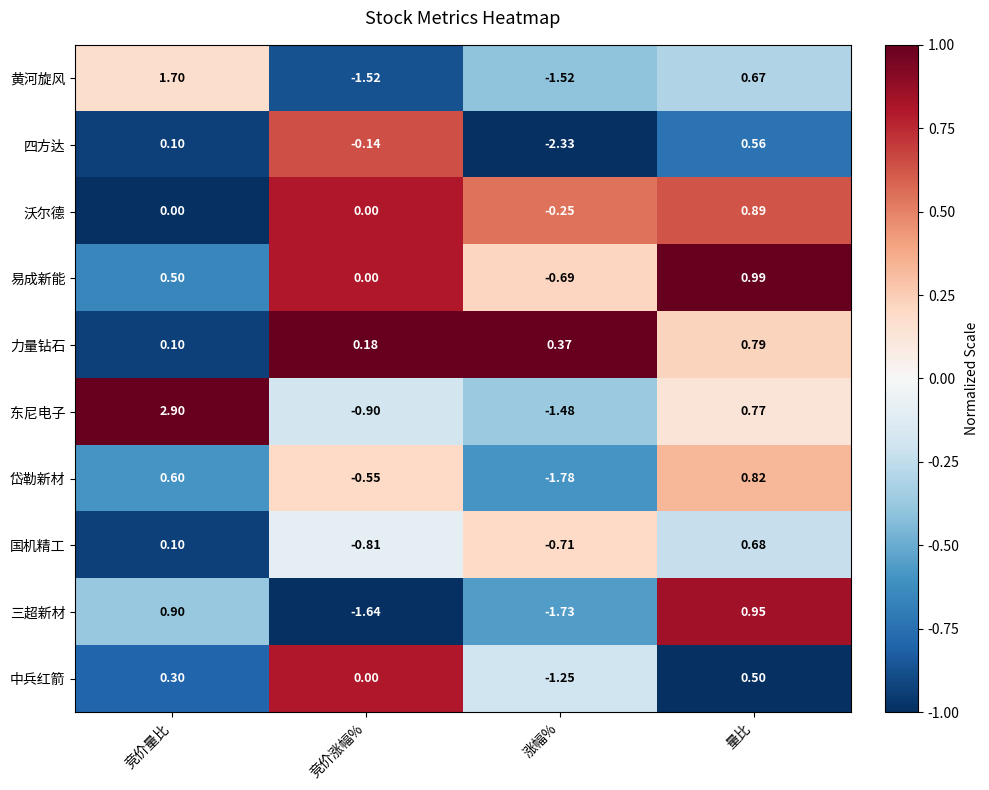

At which category does the chart reach its minimum across all series?

涨幅%